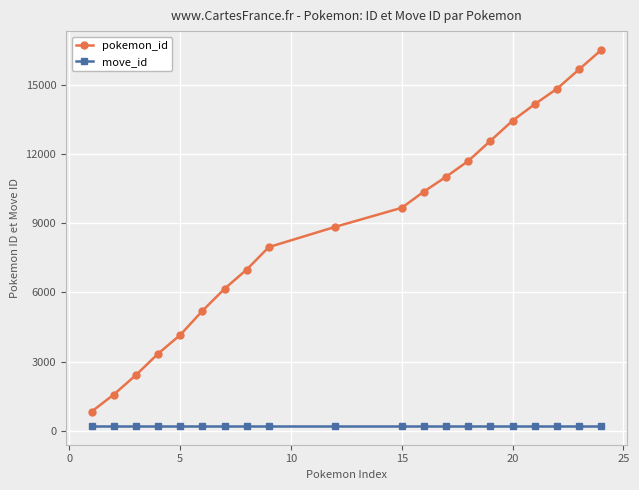

What is the difference between the second highest and minimum values in the pokemon_id series?

14831